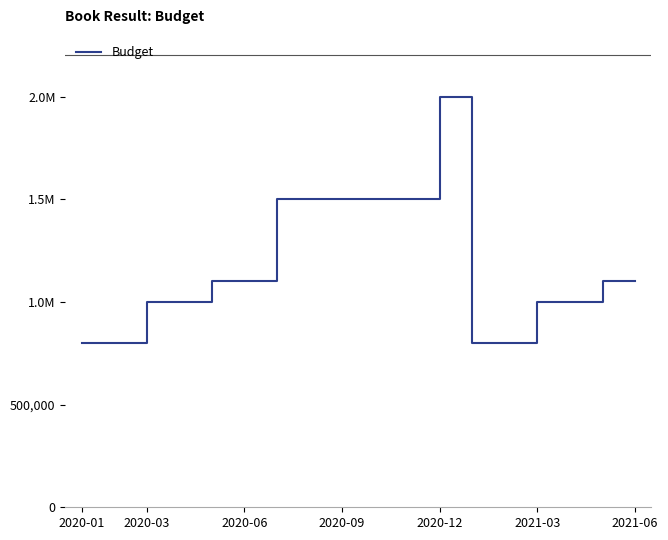

Is this an area chart (filled region under the line)?

No